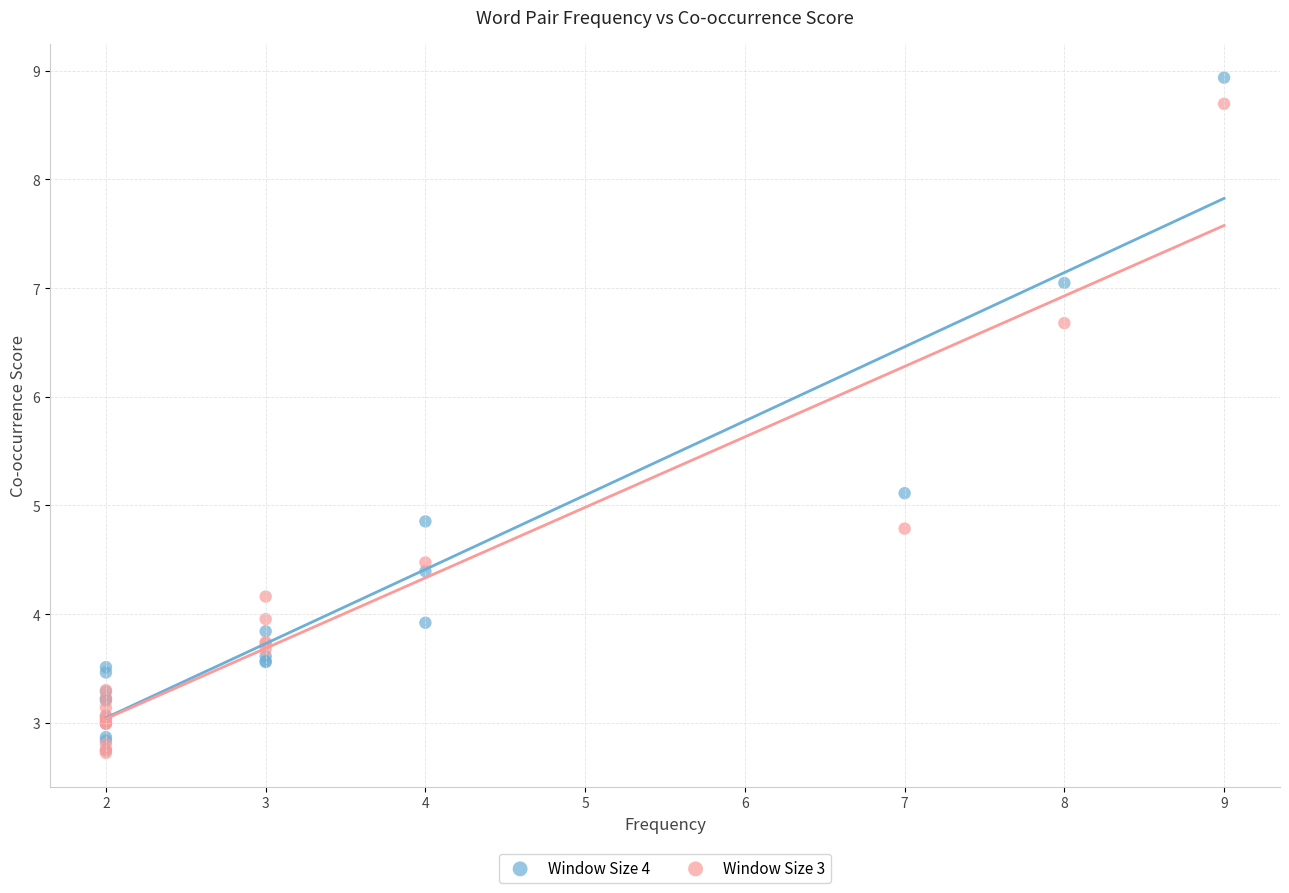

Which series has the largest Y range (max minus min)?

Window Size 4